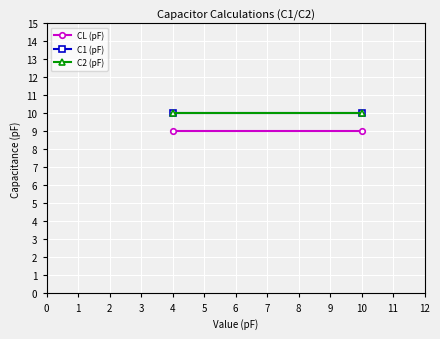

What are all the series names shown in the legend?

CL (pF), C1 (pF), C2 (pF)